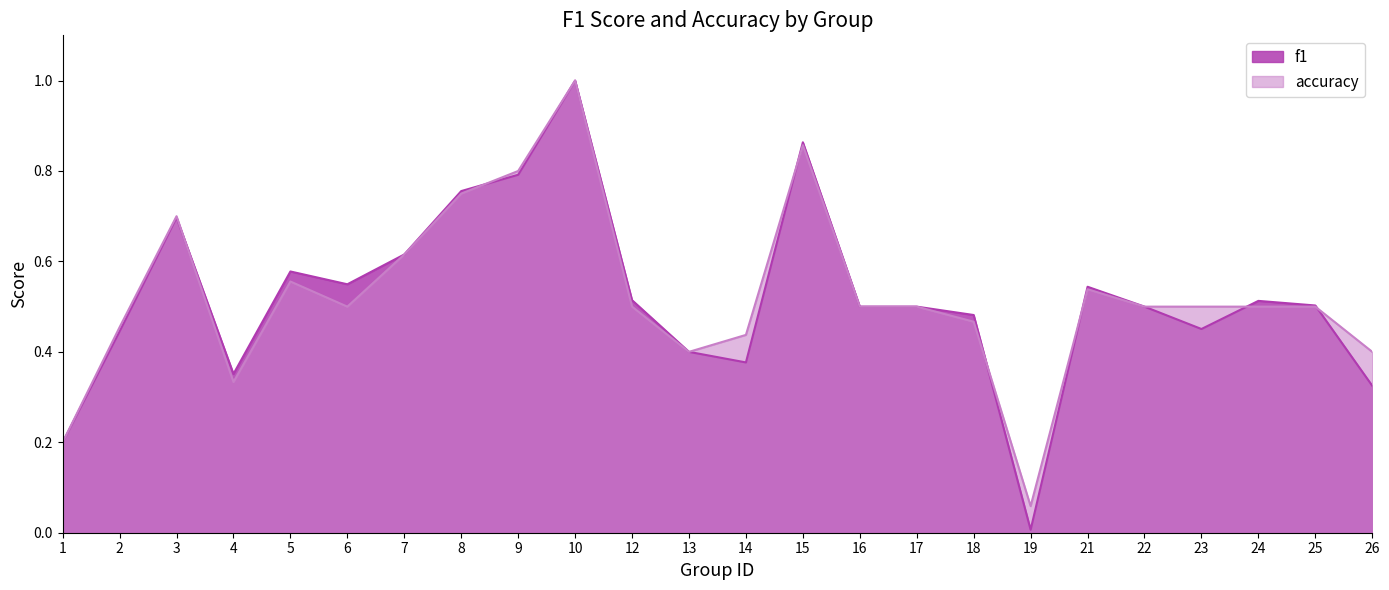

The f1 series shows 0.5 at 4. True or false?

False